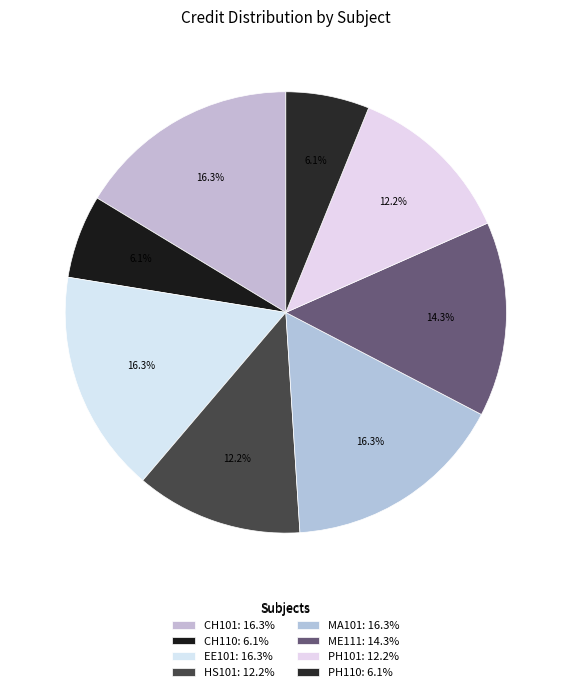

Count the number of slices in the pie.

8